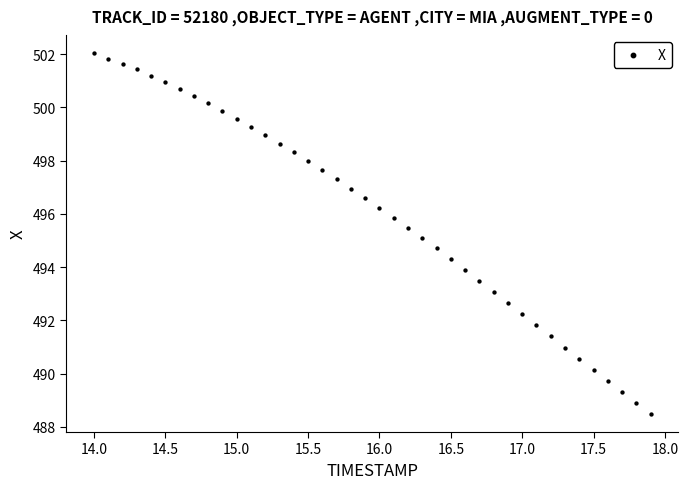

What is the range of Y values (max minus min)?

13.5